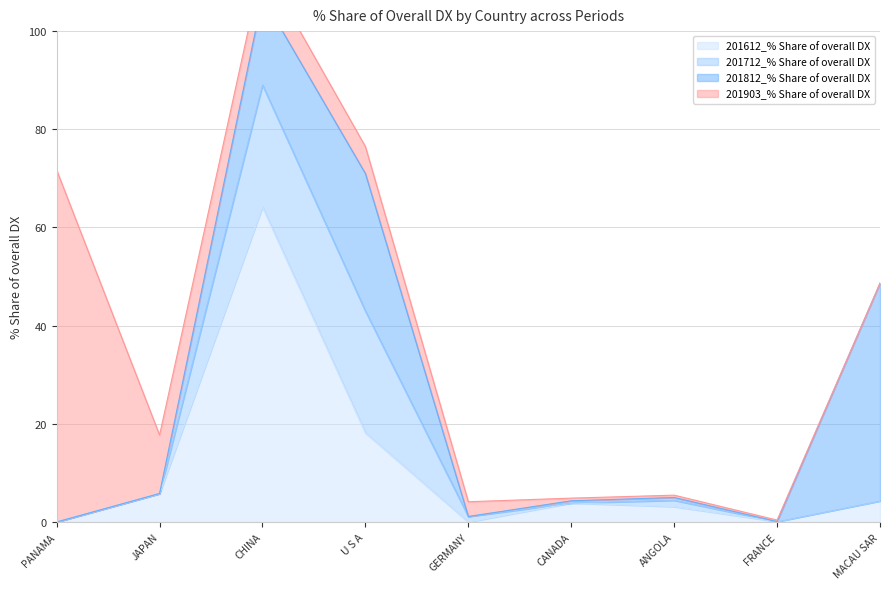

What is the difference between the highest and lowest values at FRANCE?

0.3